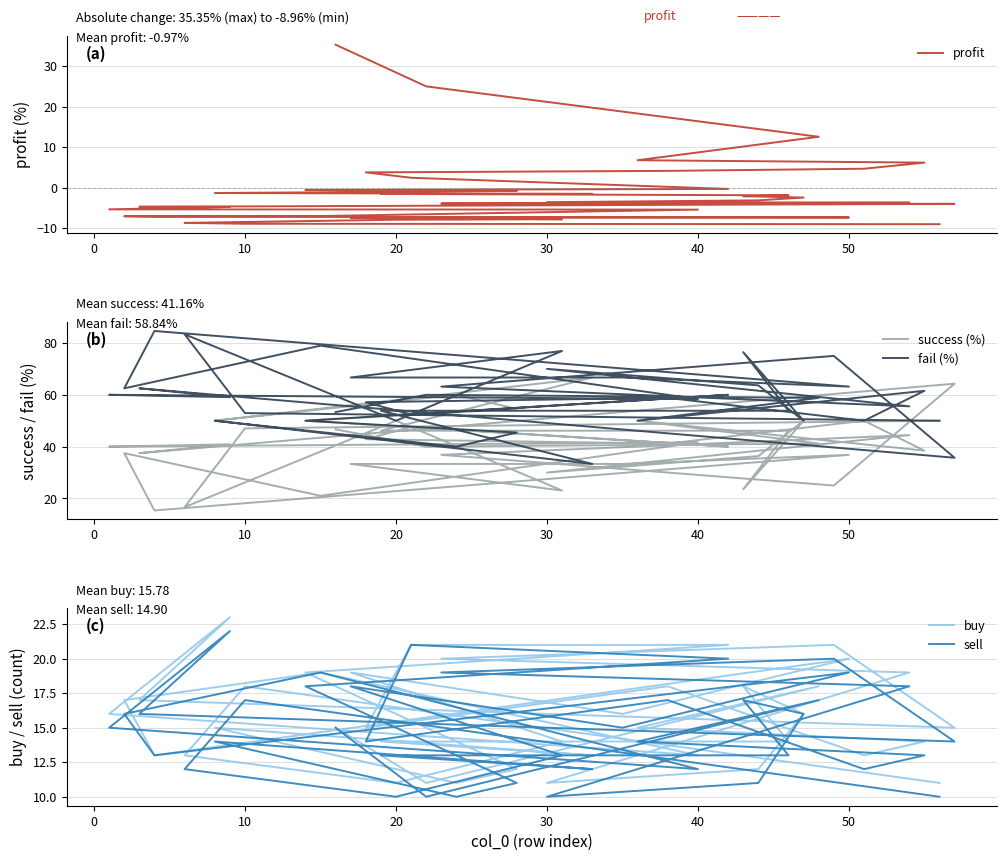

At 22, list the series in order from smallest to largest.

profit, sell, buy, success (%), fail (%)